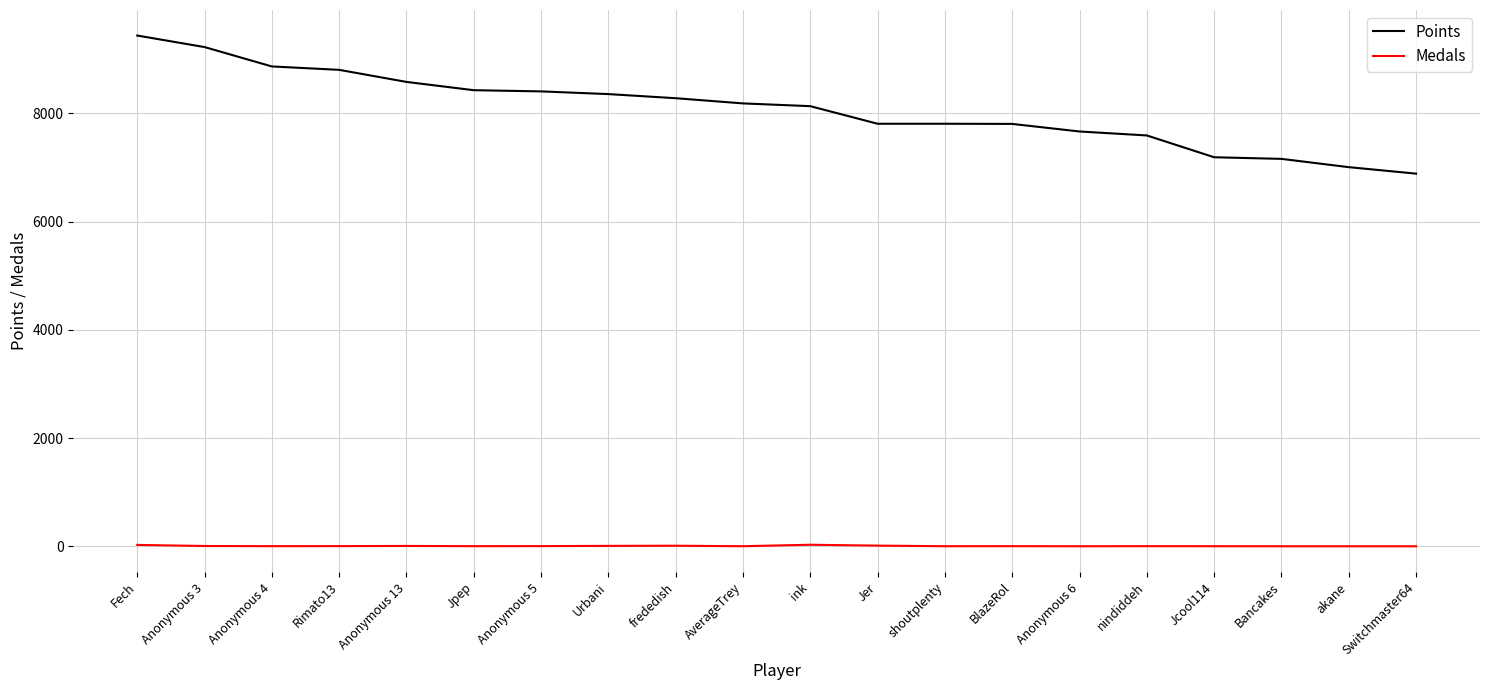

True or false: Medals has more than 0 interior local peaks.

True